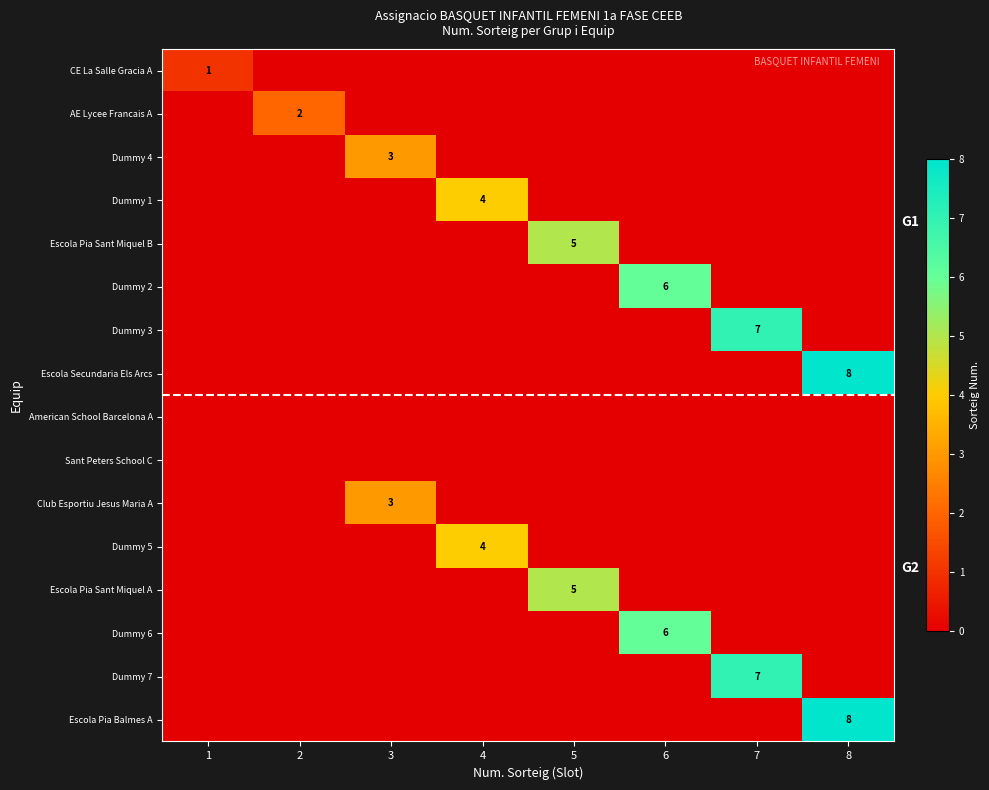

At which category is the sum across all series the highest?

8